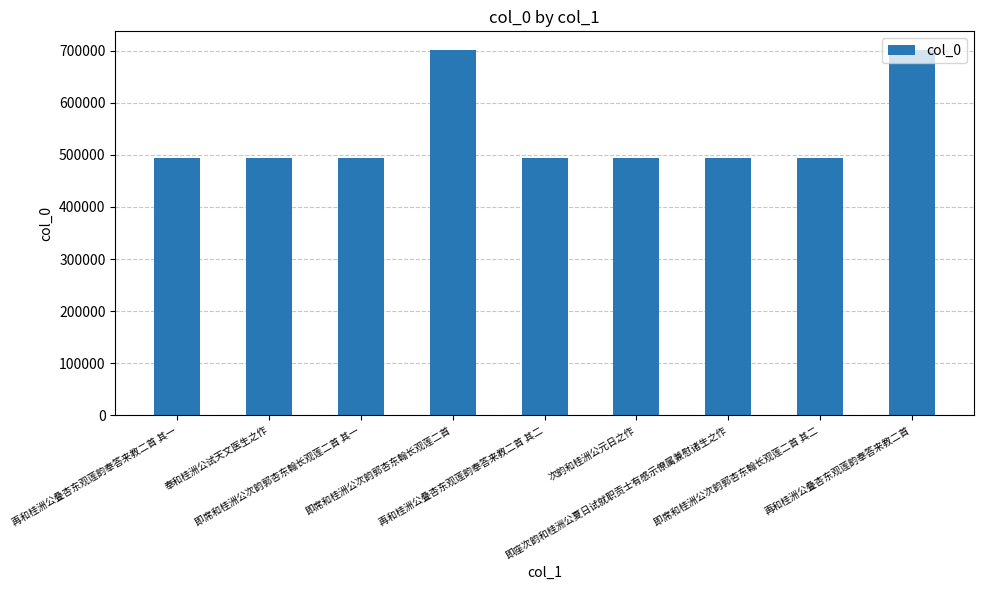

Is it true that the value at 奉和桂洲公试天文医生之作 is 201892?

False